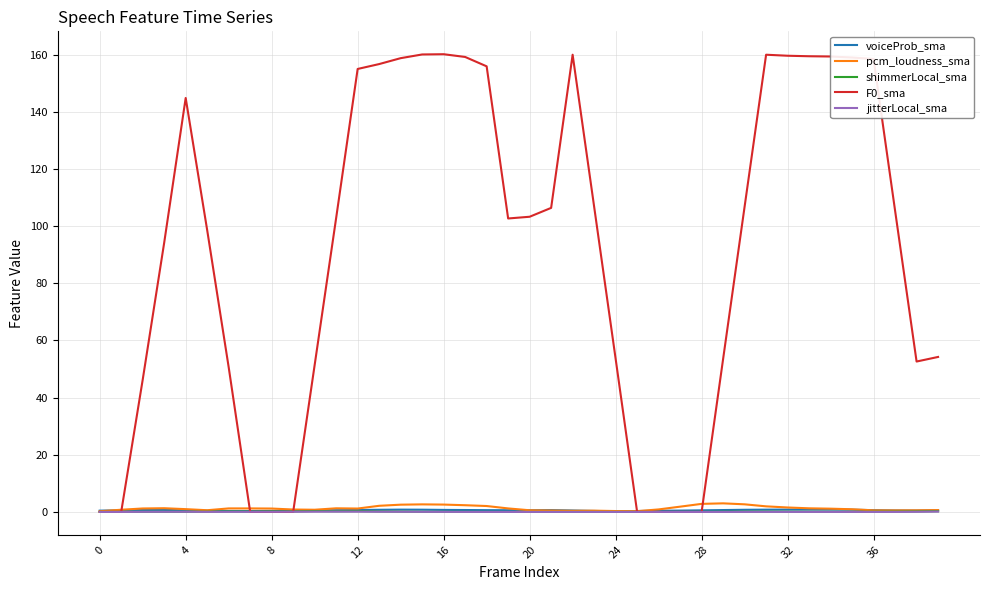

How many interior local valleys does the jitterLocal_sma series have?

4